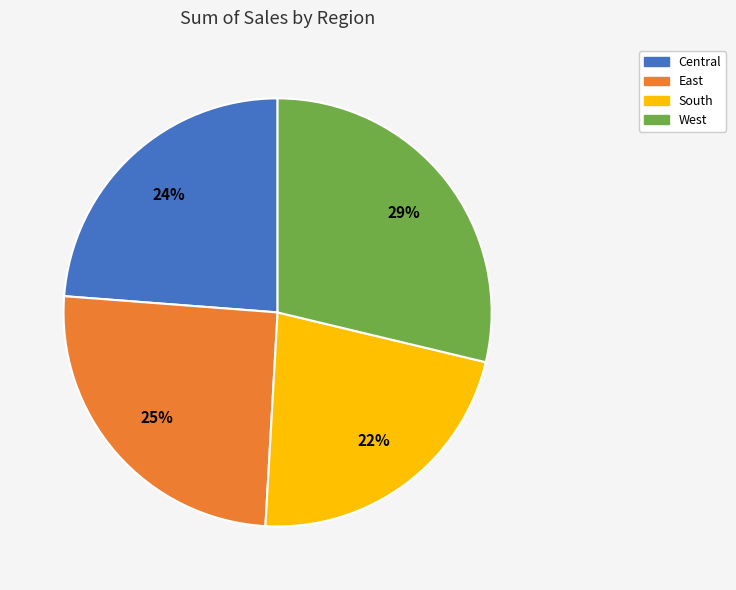

Is the sum of West and Central greater than half?

Yes